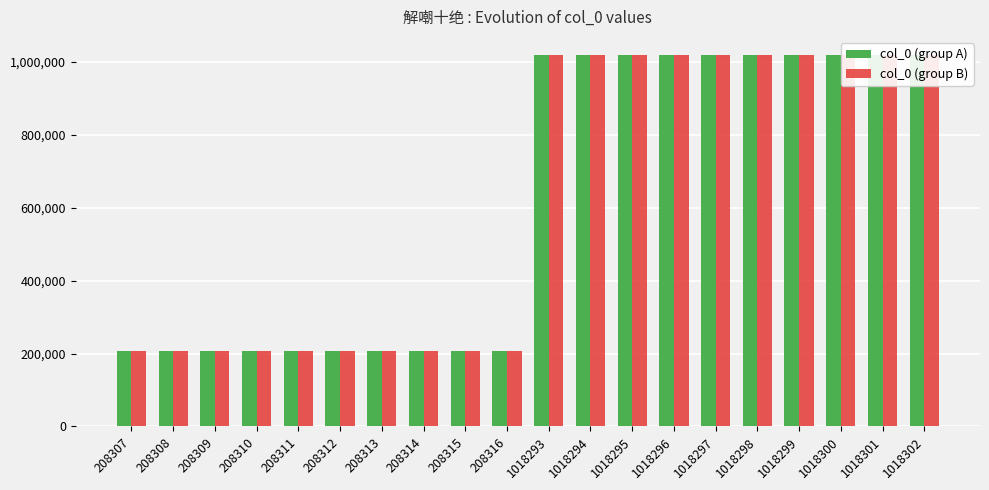

What is the difference between the col_0 (group B) values at 208310 and 208315?

5